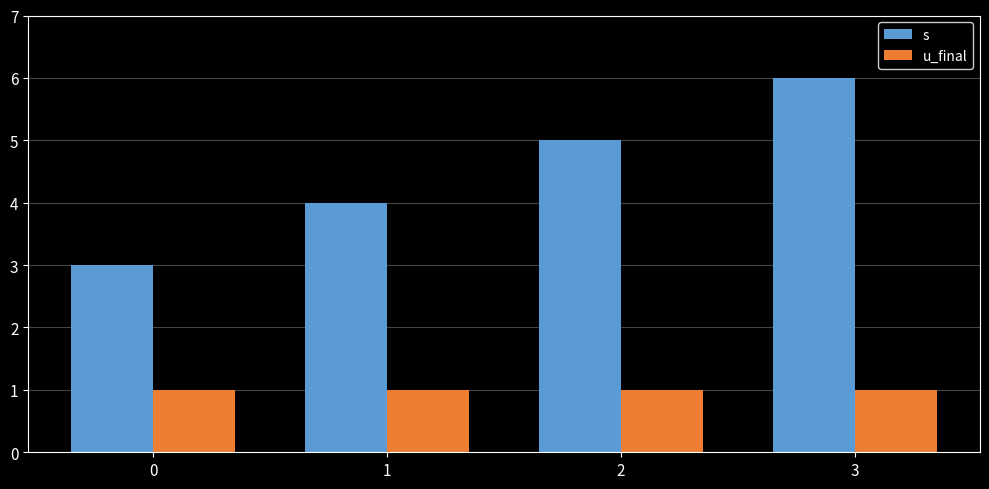

Which category has the highest value across all series?

3